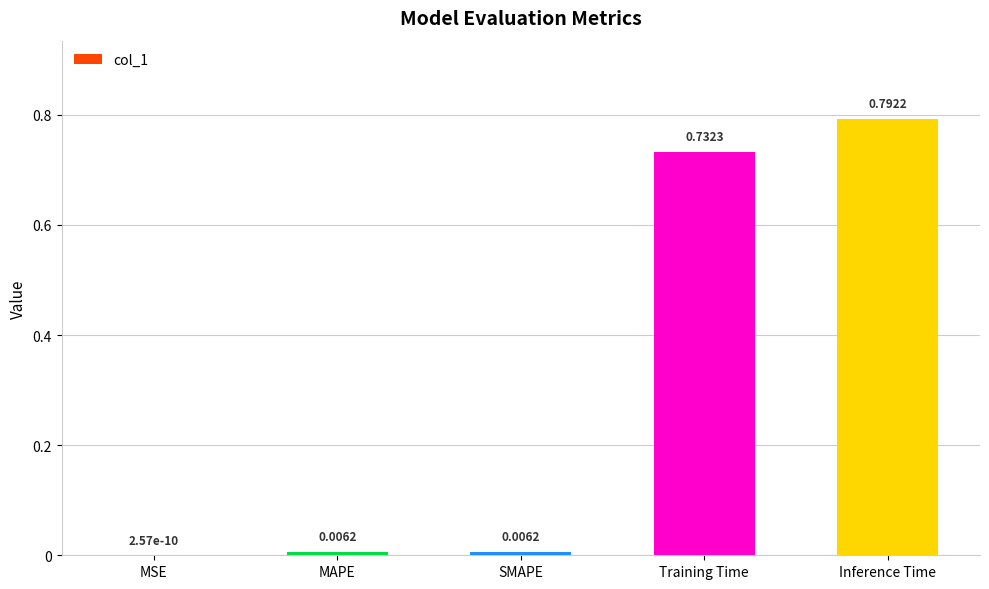

Which label corresponds to the largest value in the chart?

Inference Time